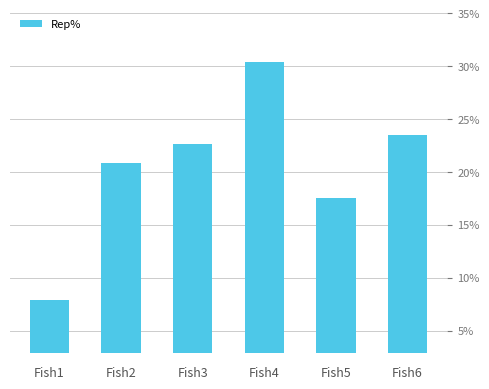

True or false: the data shows 11.4 at Fish1.

False